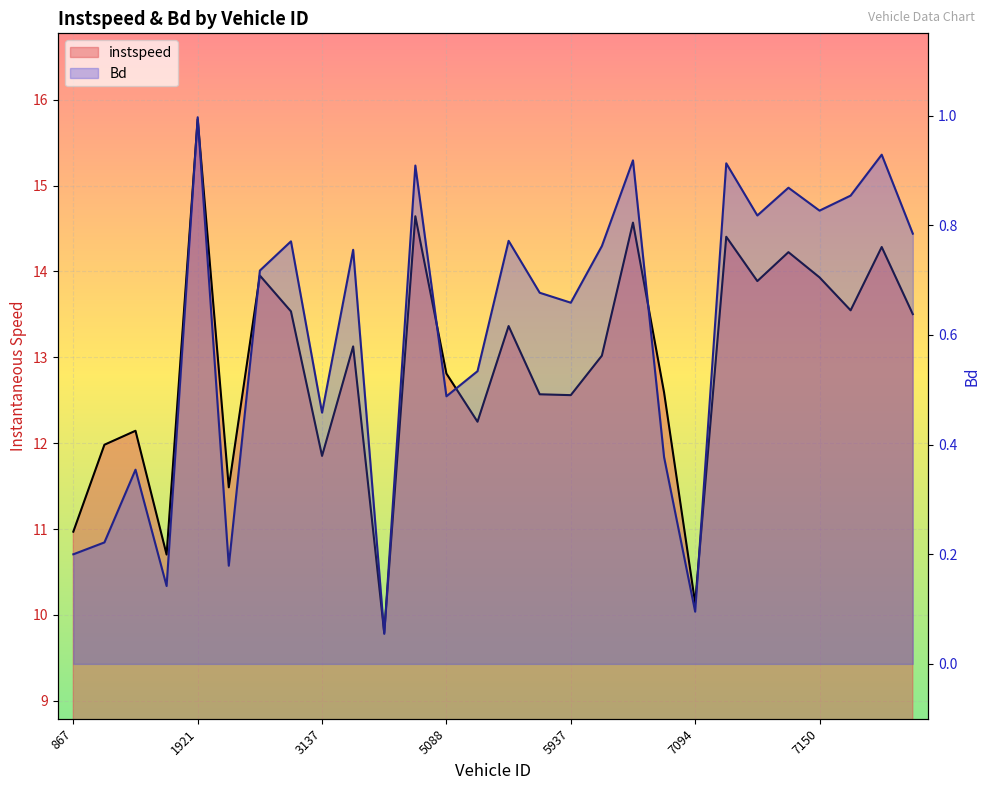

True or false: Bd and instspeed cross at least once.

False